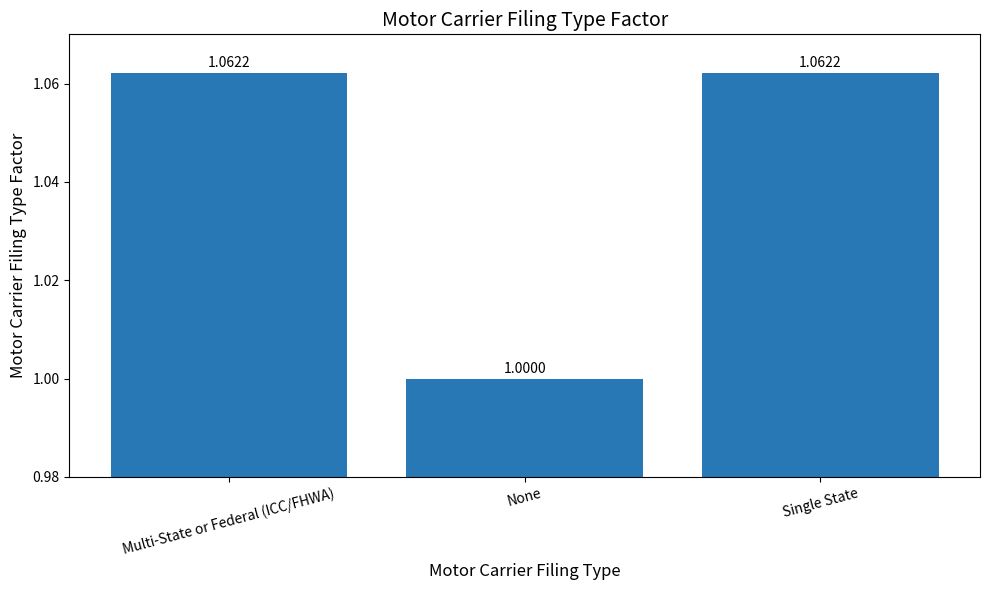

What is the change in value from Multi-State or Federal (ICC/FHWA) to None?

-0.1